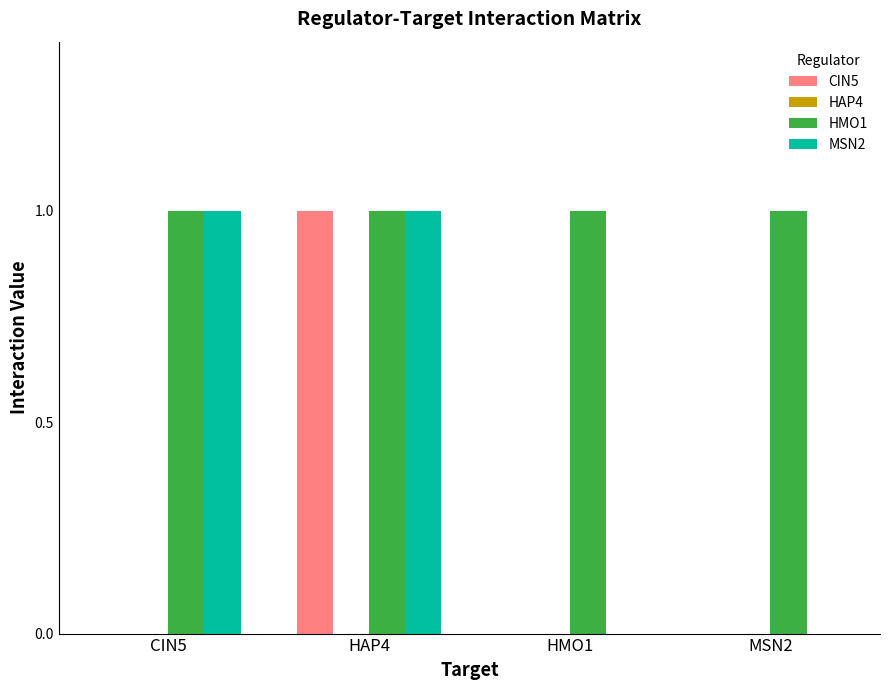

The value of MSN2 at HMO1 is 0. True or false?

True